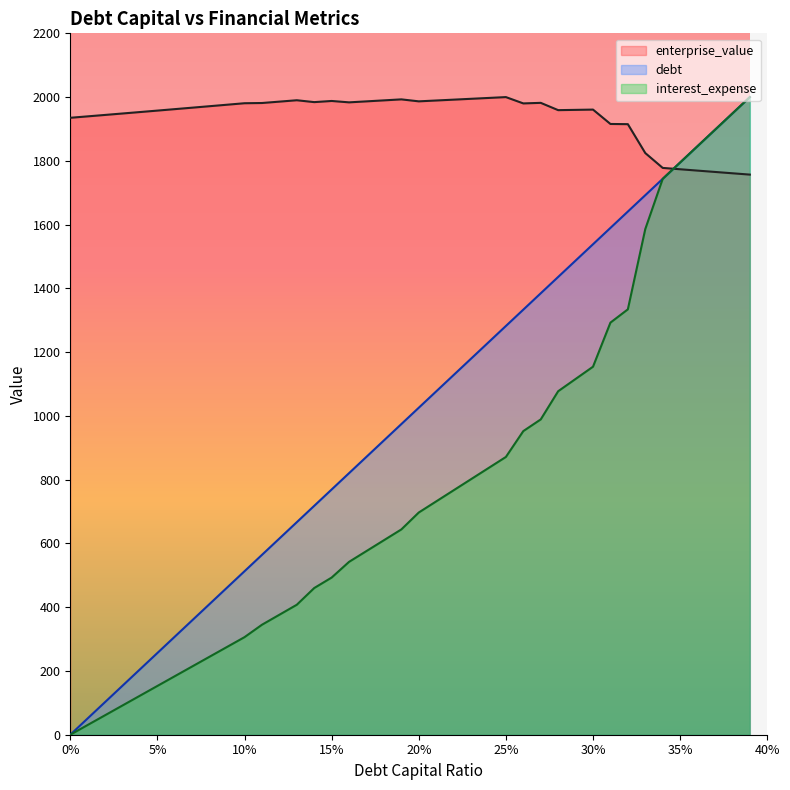

Where does the interest_expense series first go above 696?

20%